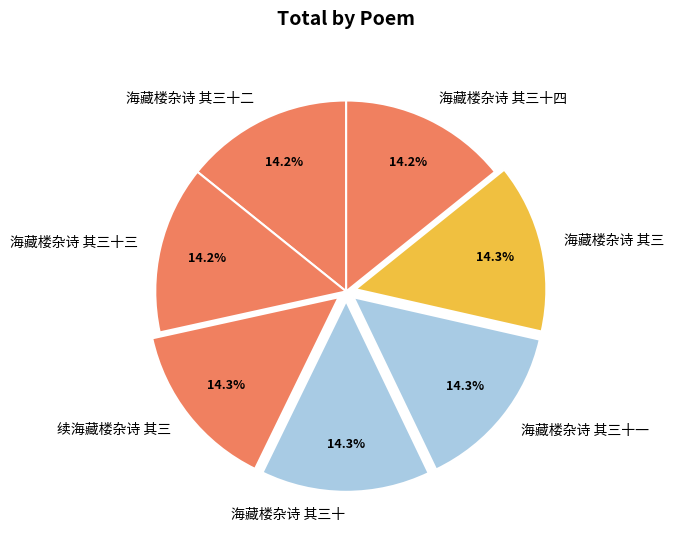

Does 海藏楼杂诗 其三十三 represent more than half of the total?

No